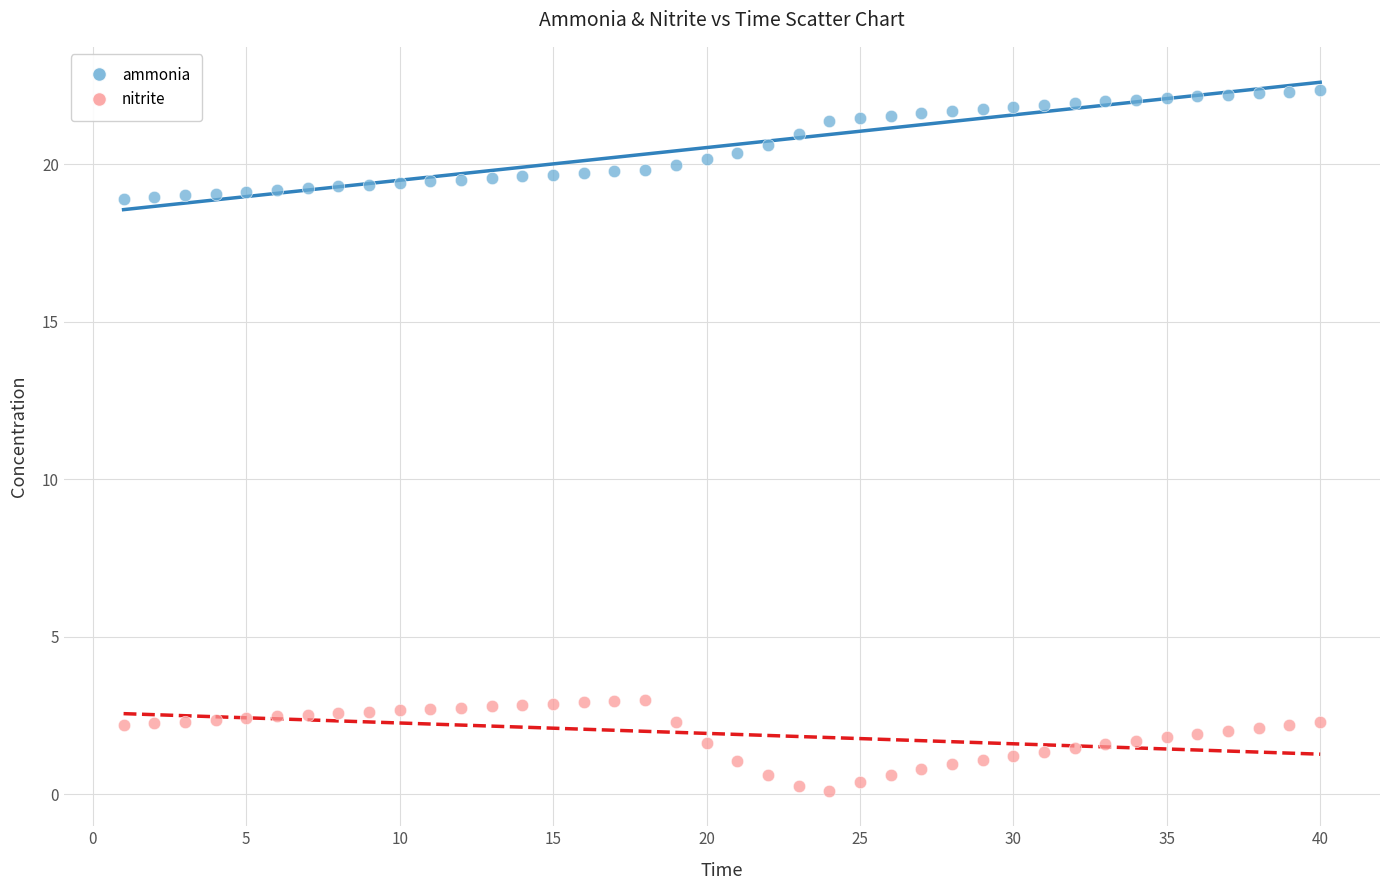

Which series reaches the minimum Y coordinate?

nitrite